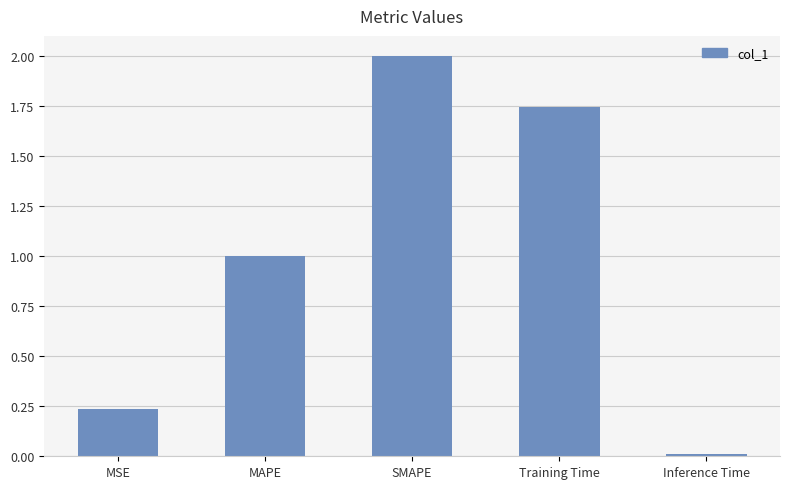

List the labels in order of value, smallest first.

Inference Time, MSE, MAPE, Training Time, SMAPE